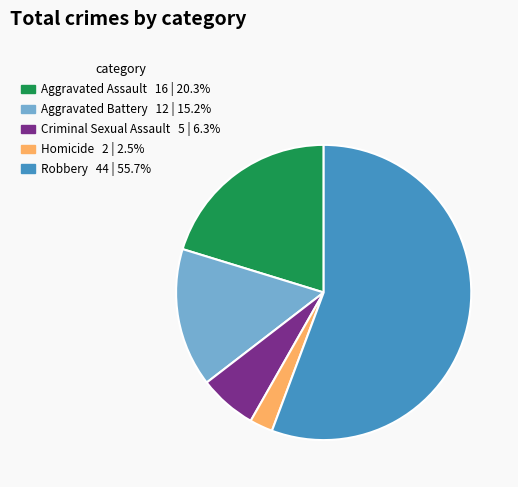

How many slices are in this pie chart?

5